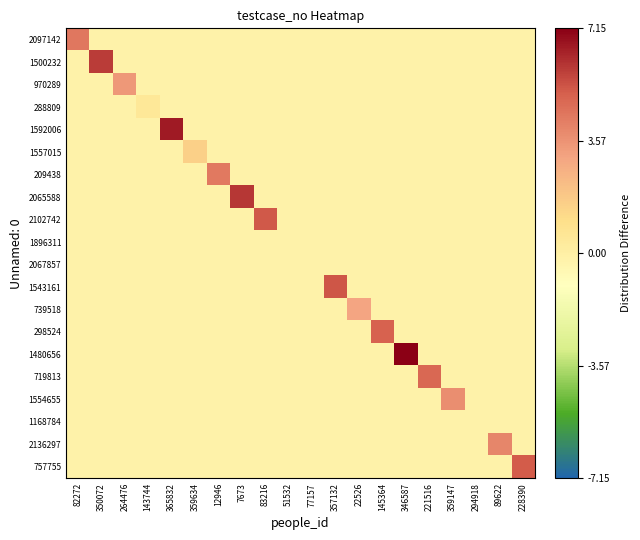

Reading left to right, transcribe all the data shown in this chart.

2097142: 82272=4.4	350072=-0.2	264476=-0.2	143744=-0.2	365832=-0.2	359634=-0.2	12946=-0.2	7673=-0.2	83216=-0.2	51532=-0.2	77157=-0.2	357132=-0.2	22526=-0.2	145364=-0.2	346587=-0.2	221516=-0.2	359147=-0.2	294918=-0.2	89622=-0.2	228390=-0.2
1500232: 82272=-0.2	350072=5.8	264476=-0.2	143744=-0.2	365832=-0.2	359634=-0.2	12946=-0.2	7673=-0.2	83216=-0.2	51532=-0.2	77157=-0.2	357132=-0.2	22526=-0.2	145364=-0.2	346587=-0.2	221516=-0.2	359147=-0.2	294918=-0.2	89622=-0.2	228390=-0.2
970289: 82272=-0.2	350072=-0.2	264476=3.4	143744=-0.2	365832=-0.2	359634=-0.2	12946=-0.2	7673=-0.2	83216=-0.2	51532=-0.2	77157=-0.2	357132=-0.2	22526=-0.2	145364=-0.2	346587=-0.2	221516=-0.2	359147=-0.2	294918=-0.2	89622=-0.2	228390=-0.2
288809: 82272=-0.2	350072=-0.2	264476=-0.2	143744=0.5	365832=-0.2	359634=-0.2	12946=-0.2	7673=-0.2	83216=-0.2	51532=-0.2	77157=-0.2	357132=-0.2	22526=-0.2	145364=-0.2	346587=-0.2	221516=-0.2	359147=-0.2	294918=-0.2	89622=-0.2	228390=-0.2
1592006: 82272=-0.2	350072=-0.2	264476=-0.2	143744=-0.2	365832=6.6	359634=-0.2	12946=-0.2	7673=-0.2	83216=-0.2	51532=-0.2	77157=-0.2	357132=-0.2	22526=-0.2	145364=-0.2	346587=-0.2	221516=-0.2	359147=-0.2	294918=-0.2	89622=-0.2	228390=-0.2
1557015: 82272=-0.2	350072=-0.2	264476=-0.2	143744=-0.2	365832=-0.2	359634=1.5	12946=-0.2	7673=-0.2	83216=-0.2	51532=-0.2	77157=-0.2	357132=-0.2	22526=-0.2	145364=-0.2	346587=-0.2	221516=-0.2	359147=-0.2	294918=-0.2	89622=-0.2	228390=-0.2
209438: 82272=-0.2	350072=-0.2	264476=-0.2	143744=-0.2	365832=-0.2	359634=-0.2	12946=4.3	7673=-0.2	83216=-0.2	51532=-0.2	77157=-0.2	357132=-0.2	22526=-0.2	145364=-0.2	346587=-0.2	221516=-0.2	359147=-0.2	294918=-0.2	89622=-0.2	228390=-0.2
2065588: 82272=-0.2	350072=-0.2	264476=-0.2	143744=-0.2	365832=-0.2	359634=-0.2	12946=-0.2	7673=6.0	83216=-0.2	51532=-0.2	77157=-0.2	357132=-0.2	22526=-0.2	145364=-0.2	346587=-0.2	221516=-0.2	359147=-0.2	294918=-0.2	89622=-0.2	228390=-0.2
2102742: 82272=-0.2	350072=-0.2	264476=-0.2	143744=-0.2	365832=-0.2	359634=-0.2	12946=-0.2	7673=-0.2	83216=5.2	51532=-0.2	77157=-0.2	357132=-0.2	22526=-0.2	145364=-0.2	346587=-0.2	221516=-0.2	359147=-0.2	294918=-0.2	89622=-0.2	228390=-0.2
1896311: 82272=-0.2	350072=-0.2	264476=-0.2	143744=-0.2	365832=-0.2	359634=-0.2	12946=-0.2	7673=-0.2	83216=-0.2	51532=-0.2	77157=-0.2	357132=-0.2	22526=-0.2	145364=-0.2	346587=-0.2	221516=-0.2	359147=-0.2	294918=-0.2	89622=-0.2	228390=-0.2
2067857: 82272=-0.2	350072=-0.2	264476=-0.2	143744=-0.2	365832=-0.2	359634=-0.2	12946=-0.2	7673=-0.2	83216=-0.2	51532=-0.2	77157=-0.2	357132=-0.2	22526=-0.2	145364=-0.2	346587=-0.2	221516=-0.2	359147=-0.2	294918=-0.2	89622=-0.2	228390=-0.2
1543161: 82272=-0.2	350072=-0.2	264476=-0.2	143744=-0.2	365832=-0.2	359634=-0.2	12946=-0.2	7673=-0.2	83216=-0.2	51532=-0.2	77157=-0.2	357132=5.3	22526=-0.2	145364=-0.2	346587=-0.2	221516=-0.2	359147=-0.2	294918=-0.2	89622=-0.2	228390=-0.2
739518: 82272=-0.2	350072=-0.2	264476=-0.2	143744=-0.2	365832=-0.2	359634=-0.2	12946=-0.2	7673=-0.2	83216=-0.2	51532=-0.2	77157=-0.2	357132=-0.2	22526=3.1	145364=-0.2	346587=-0.2	221516=-0.2	359147=-0.2	294918=-0.2	89622=-0.2	228390=-0.2
298524: 82272=-0.2	350072=-0.2	264476=-0.2	143744=-0.2	365832=-0.2	359634=-0.2	12946=-0.2	7673=-0.2	83216=-0.2	51532=-0.2	77157=-0.2	357132=-0.2	22526=-0.2	145364=5.0	346587=-0.2	221516=-0.2	359147=-0.2	294918=-0.2	89622=-0.2	228390=-0.2
1480656: 82272=-0.2	350072=-0.2	264476=-0.2	143744=-0.2	365832=-0.2	359634=-0.2	12946=-0.2	7673=-0.2	83216=-0.2	51532=-0.2	77157=-0.2	357132=-0.2	22526=-0.2	145364=-0.2	346587=7.1	221516=-0.2	359147=-0.2	294918=-0.2	89622=-0.2	228390=-0.2
719813: 82272=-0.2	350072=-0.2	264476=-0.2	143744=-0.2	365832=-0.2	359634=-0.2	12946=-0.2	7673=-0.2	83216=-0.2	51532=-0.2	77157=-0.2	357132=-0.2	22526=-0.2	145364=-0.2	346587=-0.2	221516=4.8	359147=-0.2	294918=-0.2	89622=-0.2	228390=-0.2
1554655: 82272=-0.2	350072=-0.2	264476=-0.2	143744=-0.2	365832=-0.2	359634=-0.2	12946=-0.2	7673=-0.2	83216=-0.2	51532=-0.2	77157=-0.2	357132=-0.2	22526=-0.2	145364=-0.2	346587=-0.2	221516=-0.2	359147=3.7	294918=-0.2	89622=-0.2	228390=-0.2
1168784: 82272=-0.2	350072=-0.2	264476=-0.2	143744=-0.2	365832=-0.2	359634=-0.2	12946=-0.2	7673=-0.2	83216=-0.2	51532=-0.2	77157=-0.2	357132=-0.2	22526=-0.2	145364=-0.2	346587=-0.2	221516=-0.2	359147=-0.2	294918=-0.2	89622=-0.2	228390=-0.2
2136297: 82272=-0.2	350072=-0.2	264476=-0.2	143744=-0.2	365832=-0.2	359634=-0.2	12946=-0.2	7673=-0.2	83216=-0.2	51532=-0.2	77157=-0.2	357132=-0.2	22526=-0.2	145364=-0.2	346587=-0.2	221516=-0.2	359147=-0.2	294918=-0.2	89622=4.0	228390=-0.2
757755: 82272=-0.2	350072=-0.2	264476=-0.2	143744=-0.2	365832=-0.2	359634=-0.2	12946=-0.2	7673=-0.2	83216=-0.2	51532=-0.2	77157=-0.2	357132=-0.2	22526=-0.2	145364=-0.2	346587=-0.2	221516=-0.2	359147=-0.2	294918=-0.2	89622=-0.2	228390=5.1